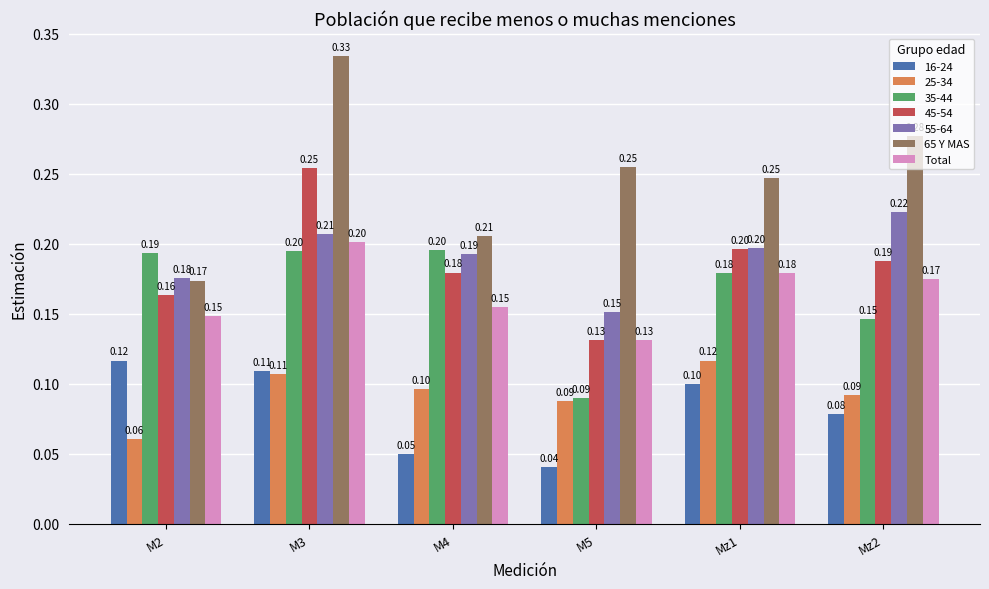

What is the label of the 3rd bar from the left?

M4